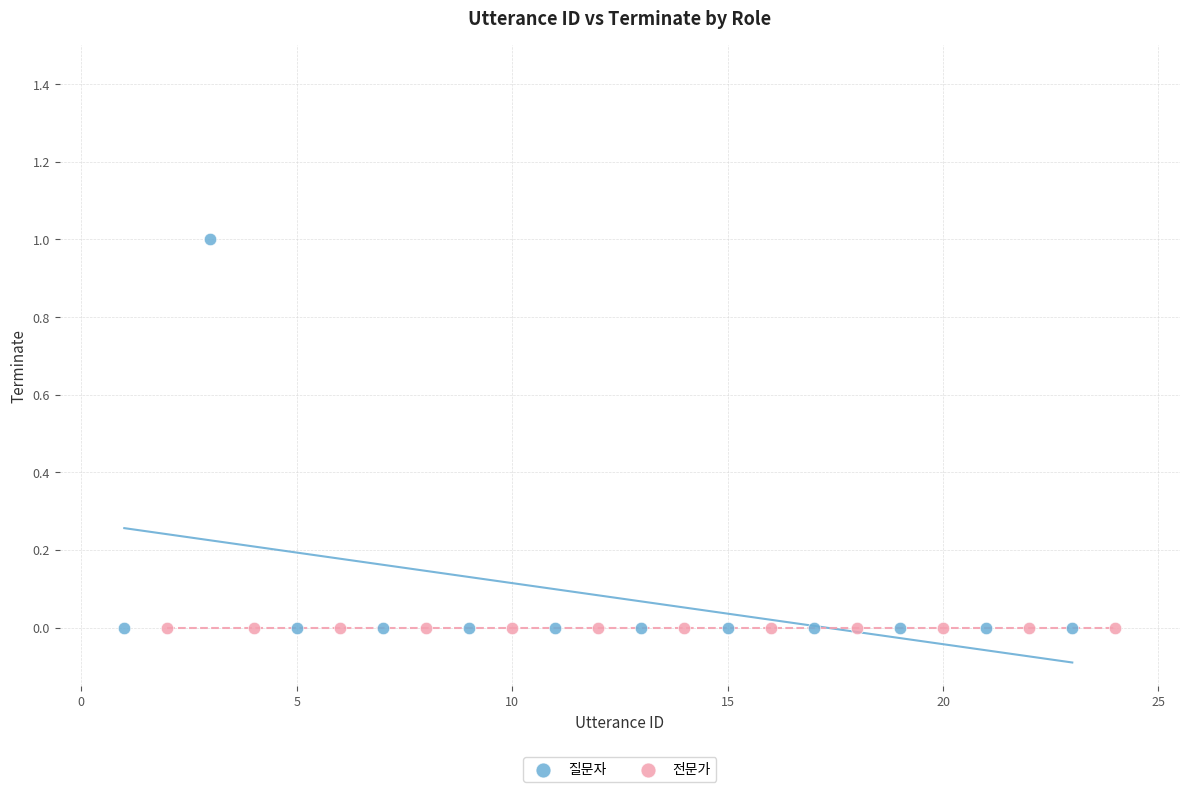

Which series contains the highest Y value?

질문자